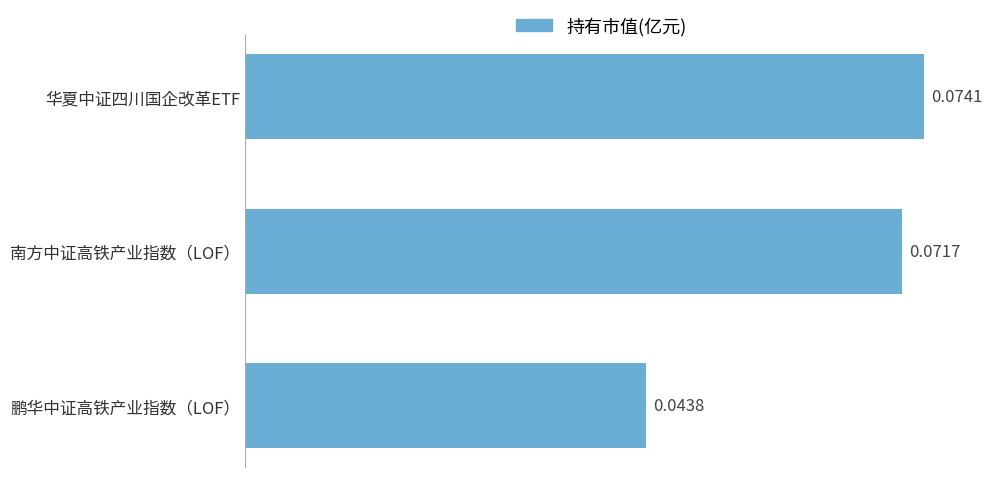

Which label corresponds to the smallest value in the chart?

鹏华中证高铁产业指数（LOF）